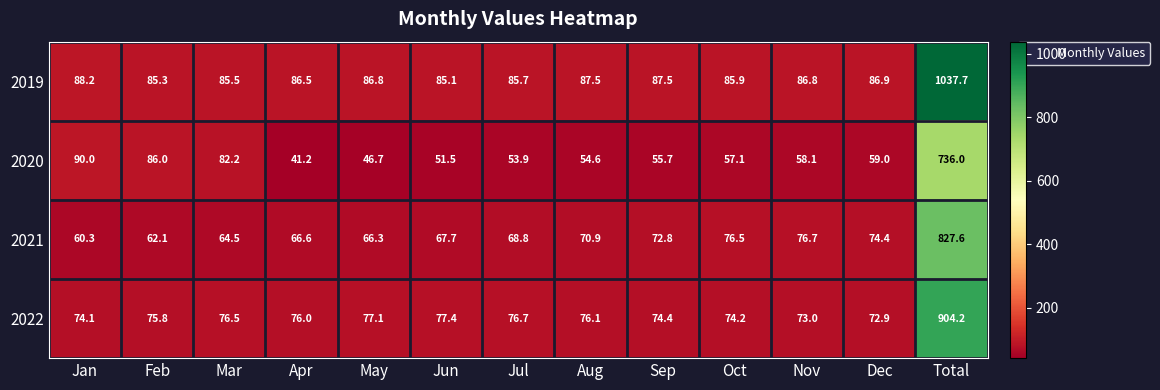

What is the difference between the highest and lowest values at Dec?

27.9